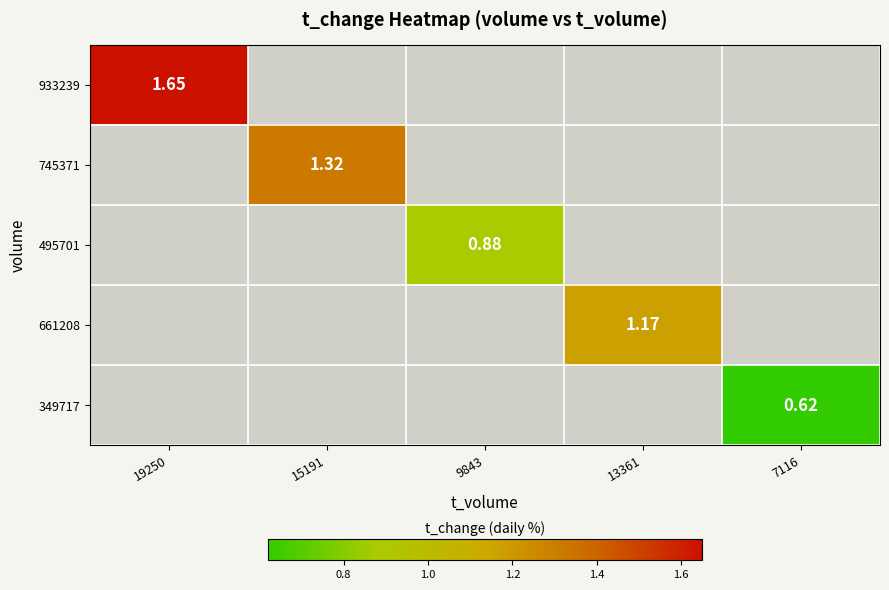

How many positive values does the 349717 series have?

1